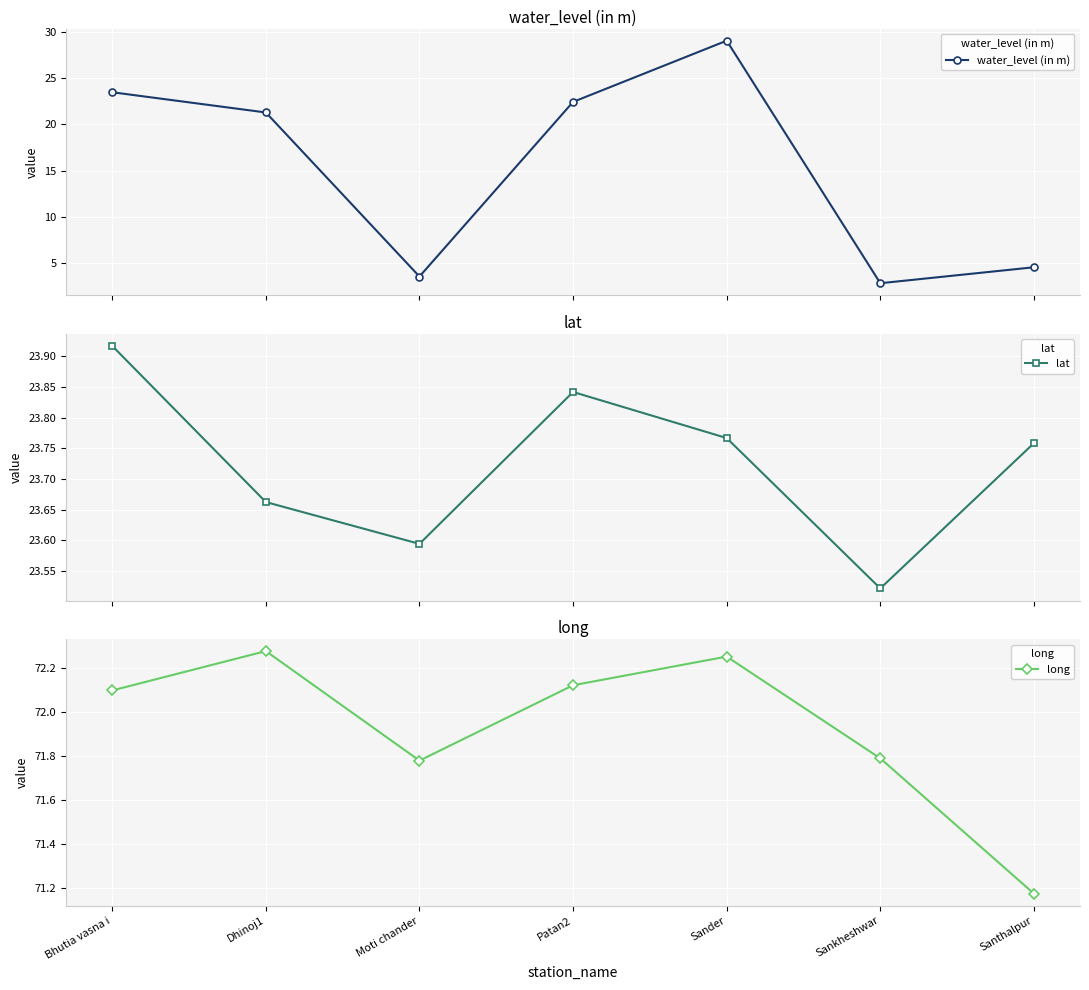

What is the difference between the maximum and minimum values in the lat series?

0.4